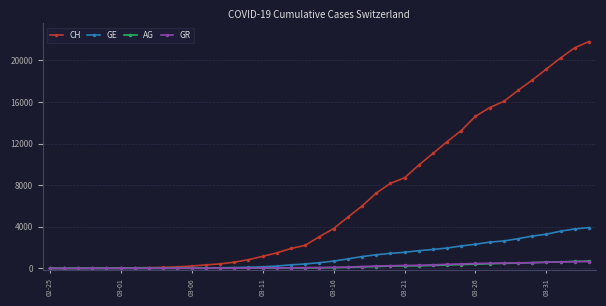

Which series has the largest total across all categories?

CH